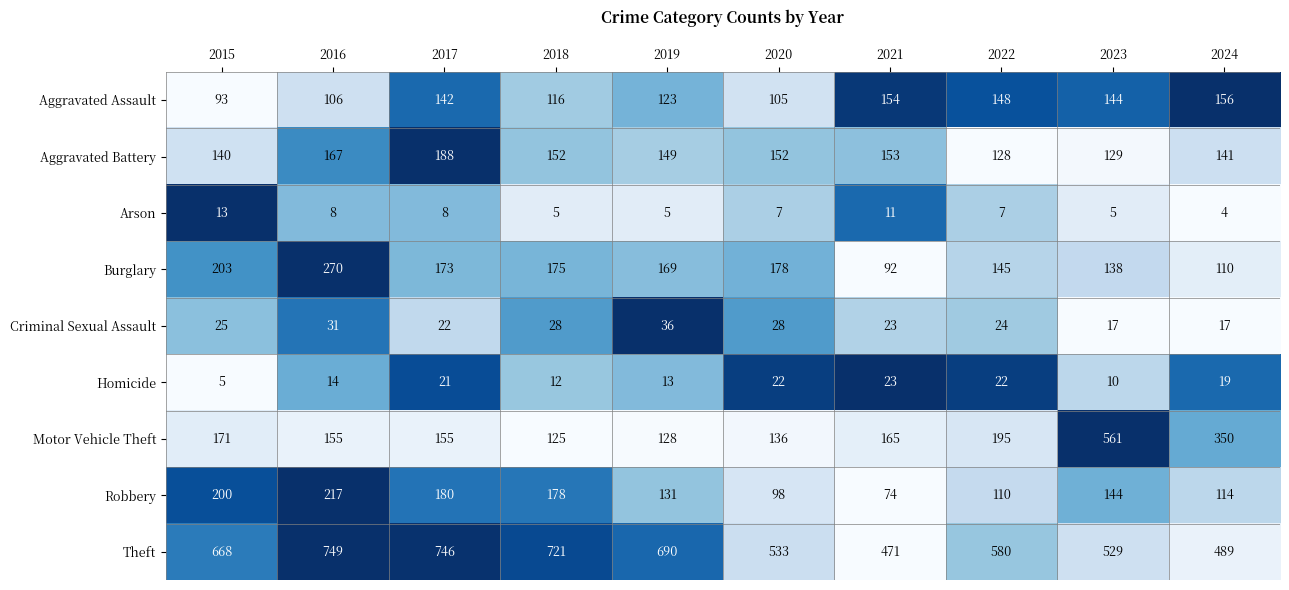

Is it true that Arson equals 2 at 2024?

False